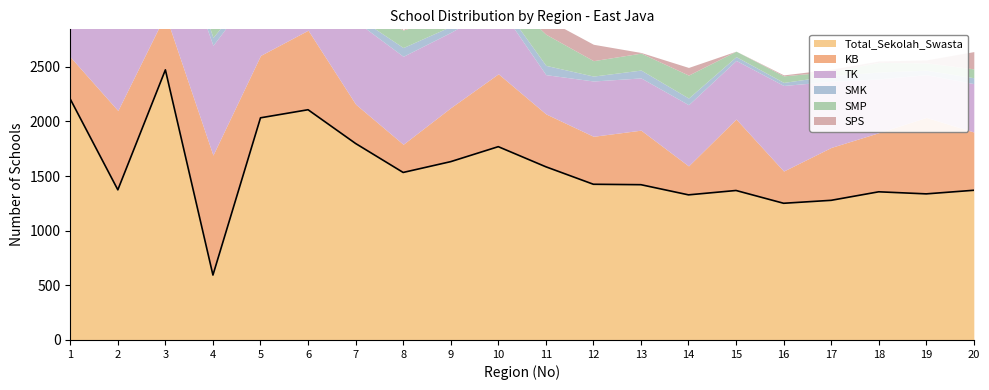

The value of Total_Sekolah_Swasta at 15 is 2443.8. True or false?

False